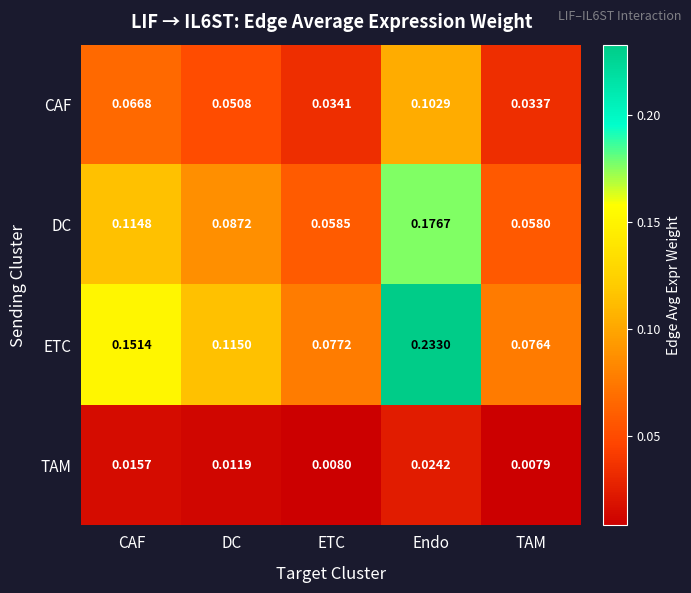

At which category is the sum across all series the highest?

Endo